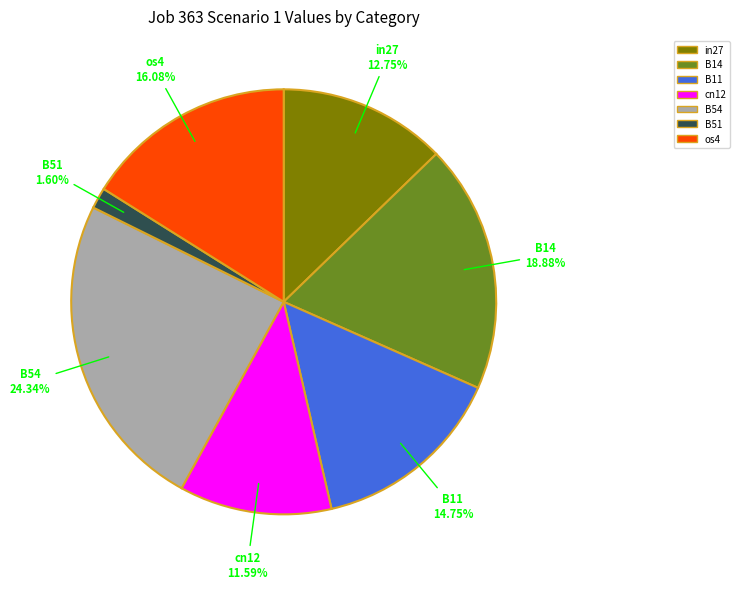

What is the smallest slice in the pie chart?

B51